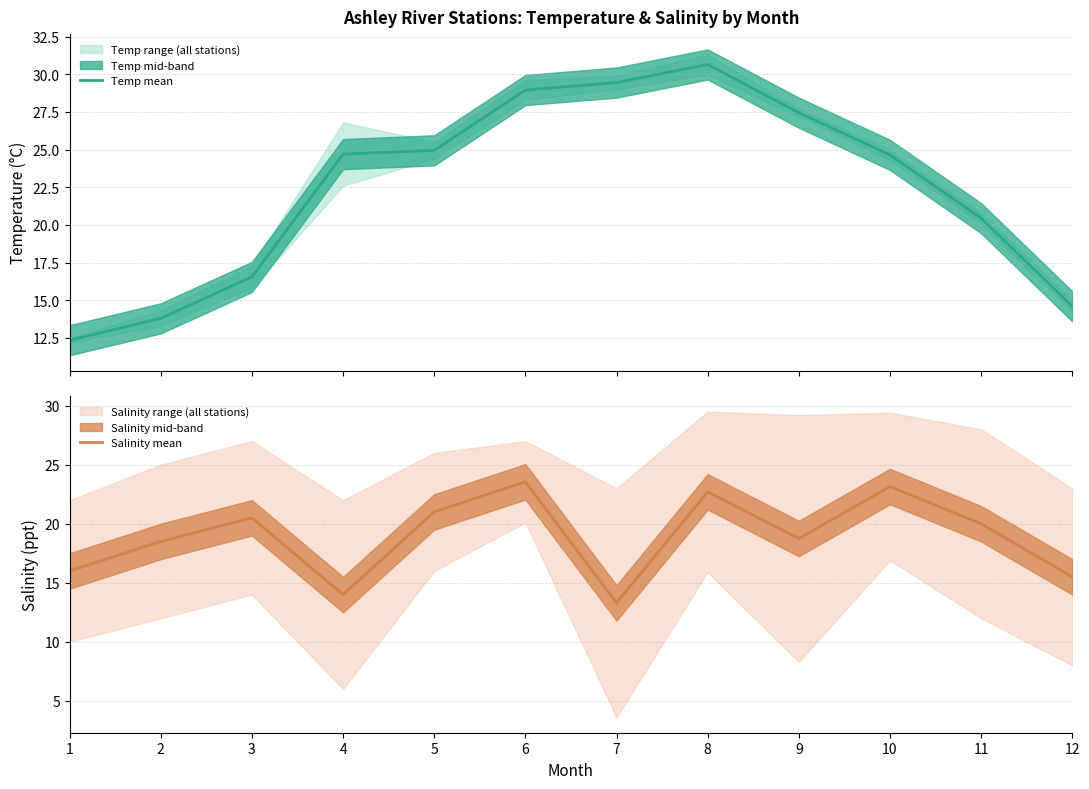

What is the value of the Temp mean point at the 11th from the left?

20.5